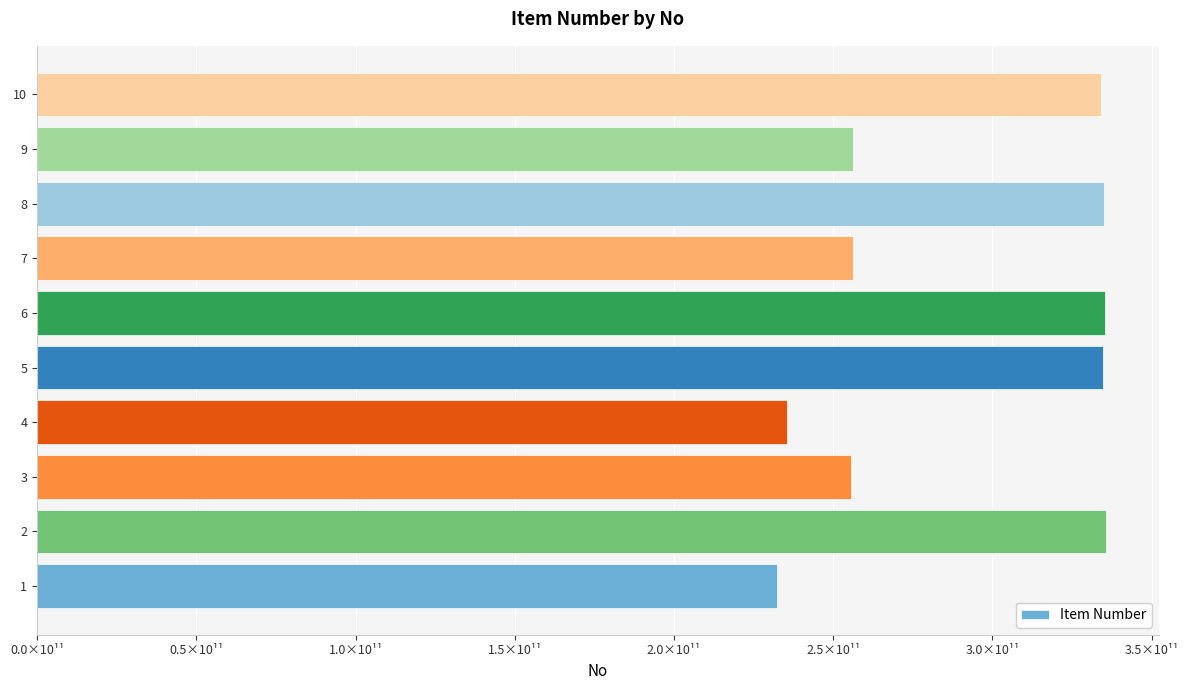

What is the difference between the maximum and minimum values?

103197820927